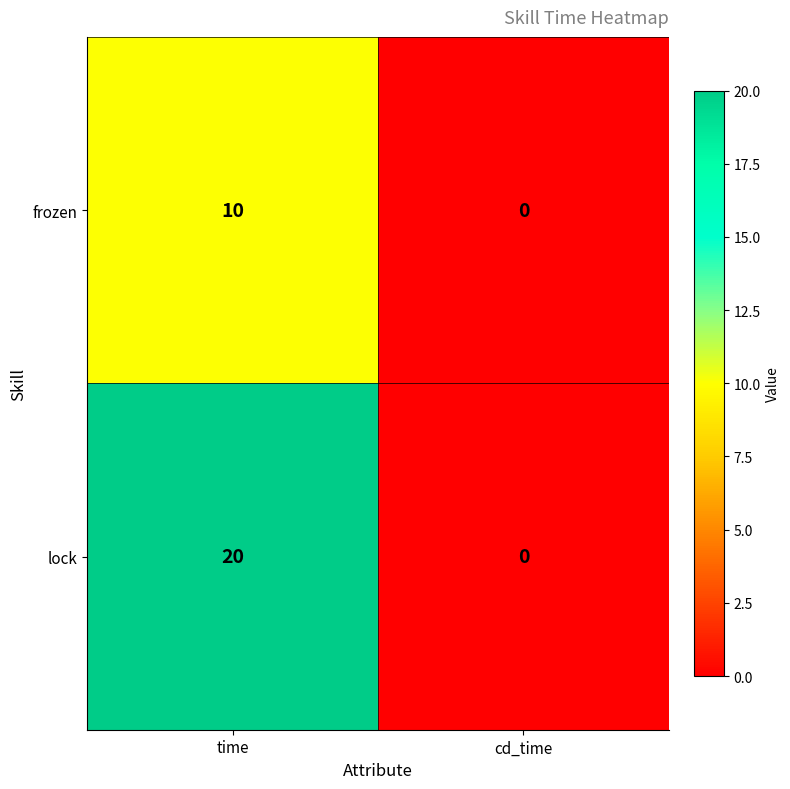

What is the difference between the highest and lowest values at time?

10